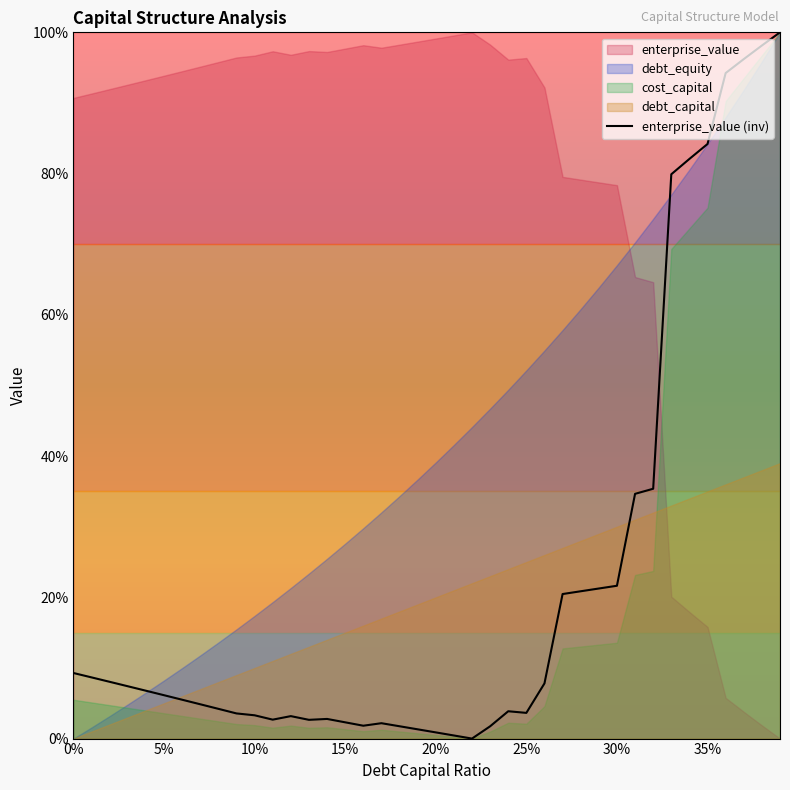

How many categories are shown in the chart?

40